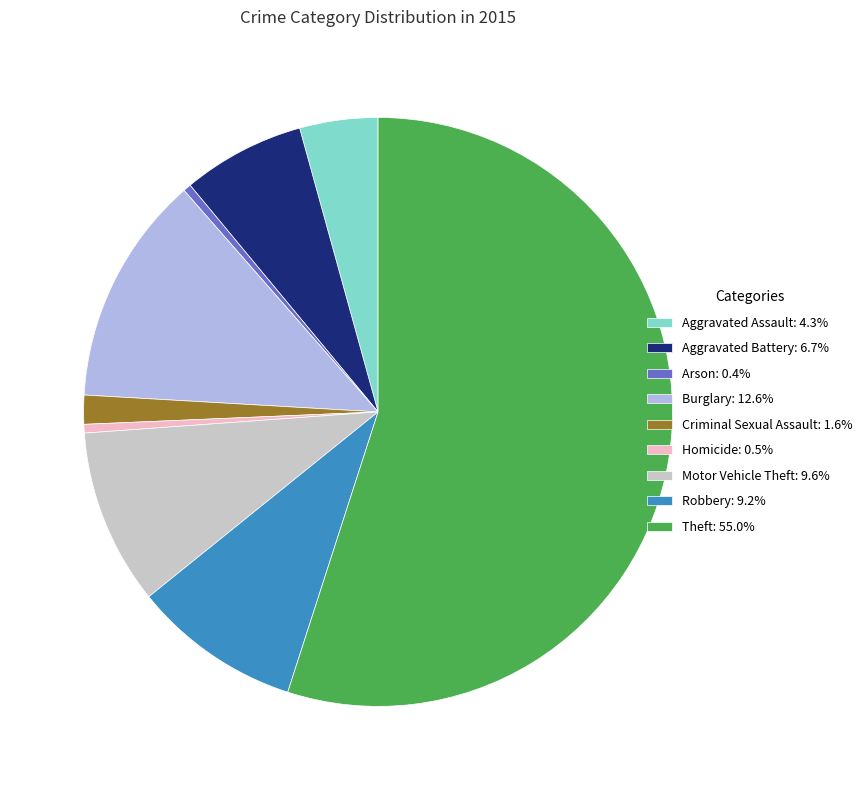

Does any single category account for the majority?

Yes